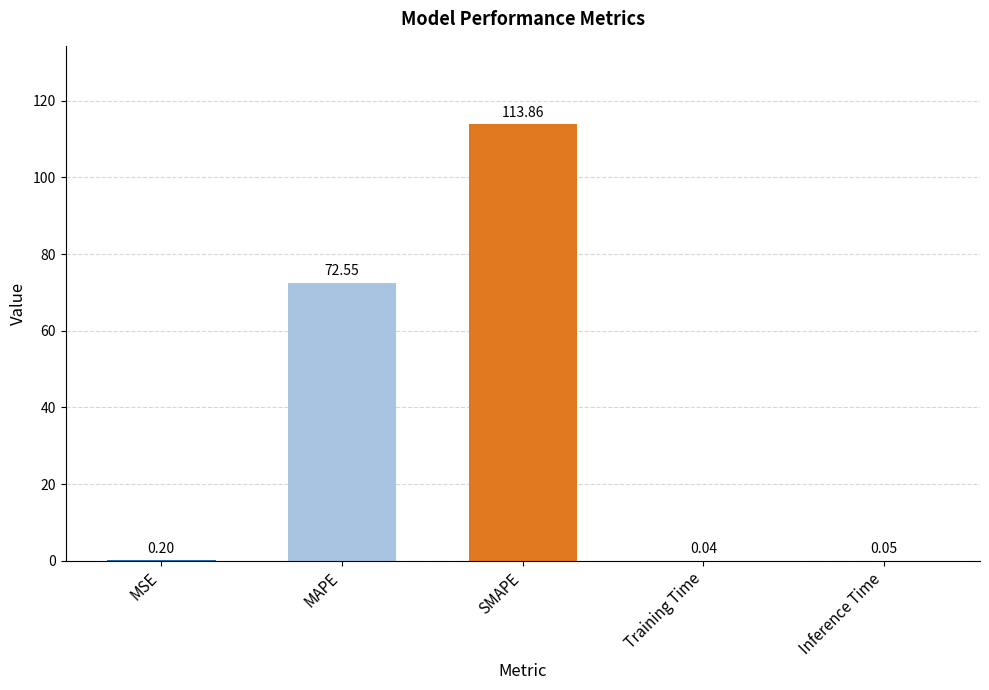

Where is the data nearest to the value 56?

MAPE